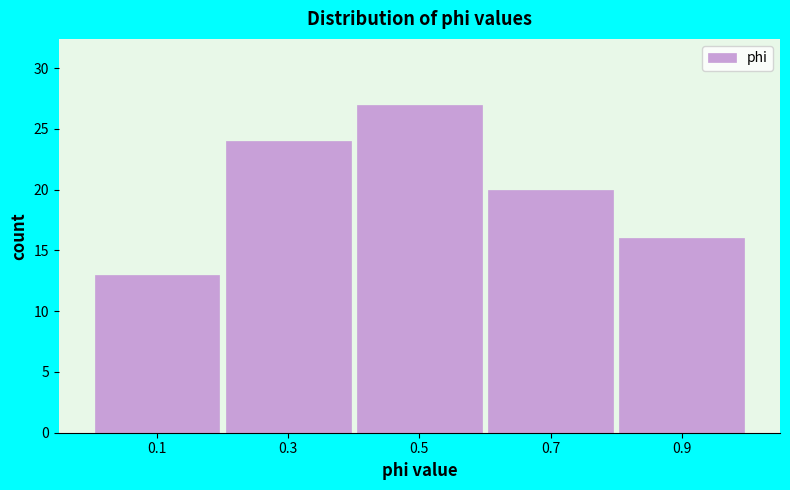

How tall is the bar that spans 0.6 to 0.8 on the x-axis? The values are not printed on the chart, so give them approximately, as read against the axis.

20